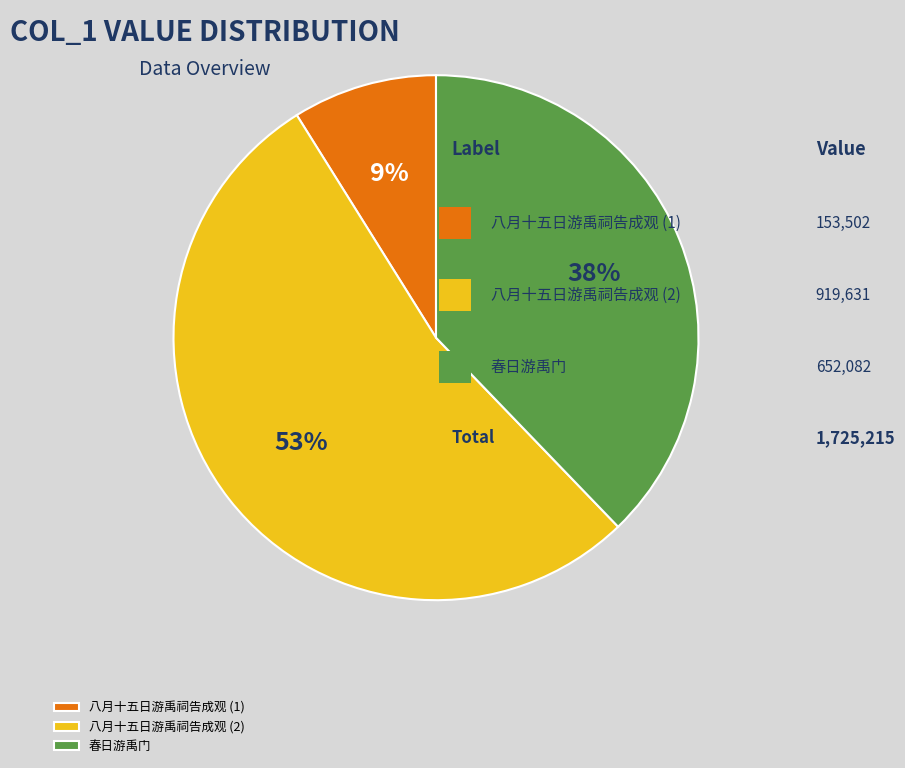

To the nearest percent, what is the average slice percentage?

33%